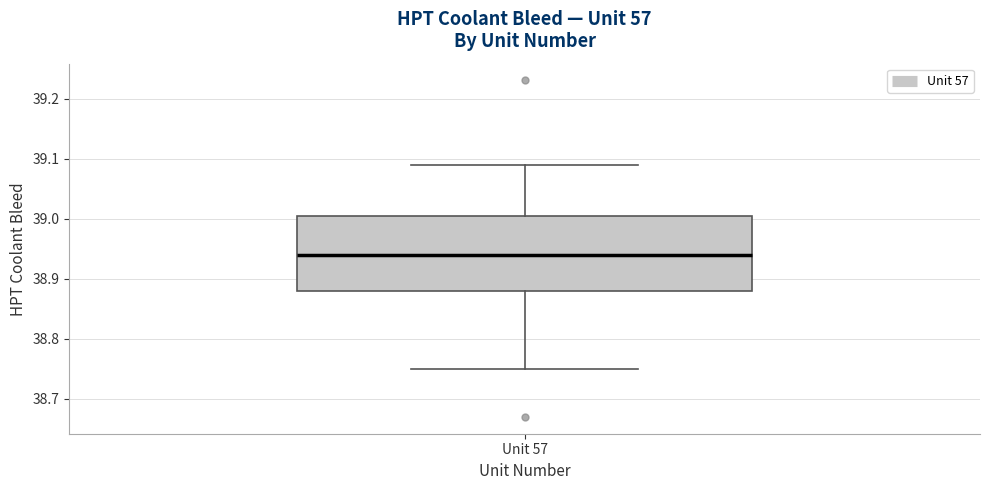

Where does the lower whisker of the box for Unit 57 end on the y-axis? The values are not printed on the chart, so give them approximately, as read against the axis.

38.75